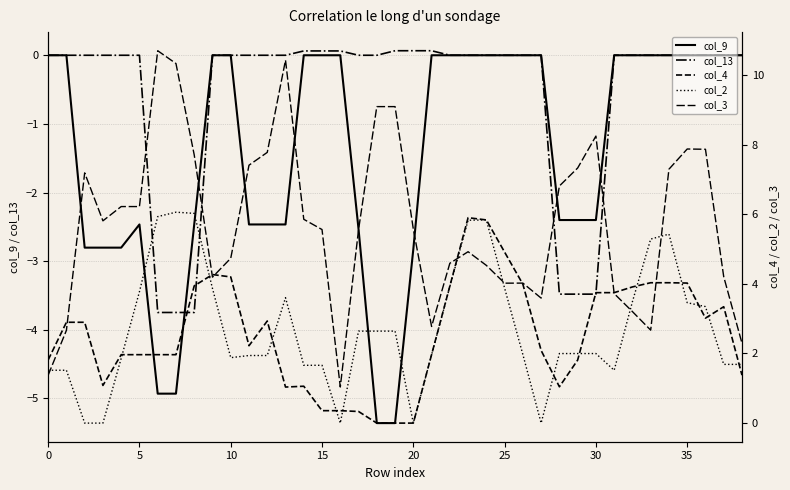

What is the average value of the col_9 series?

-1.4